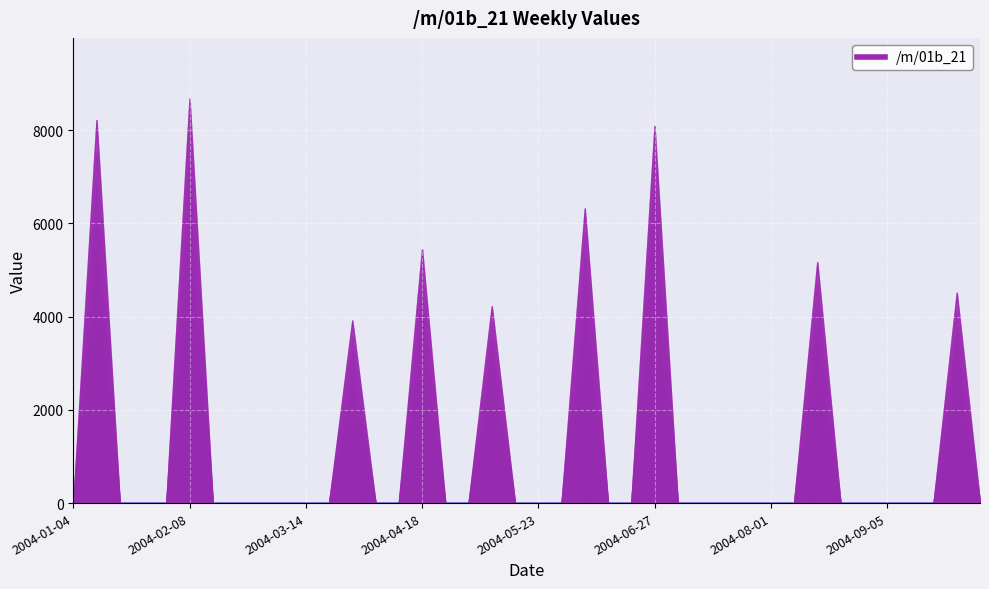

What is the change in value from 2004-04-18 to 2004-09-26?

-933.2